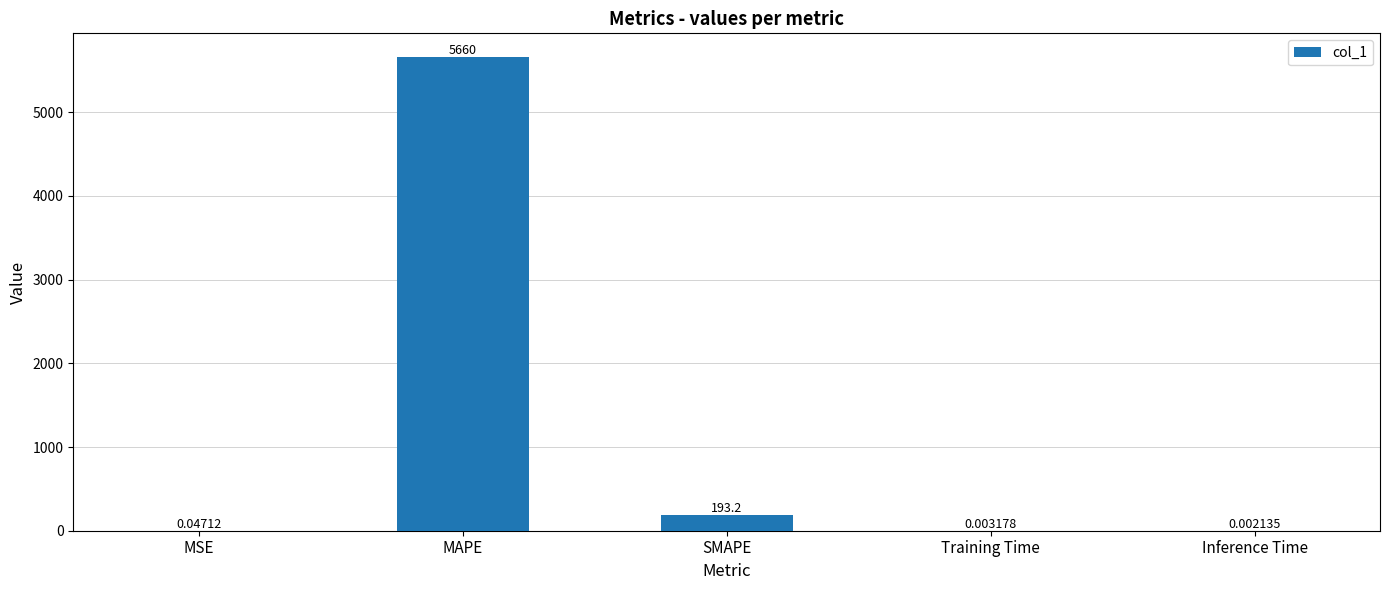

What is the sum of all values?

5853.4